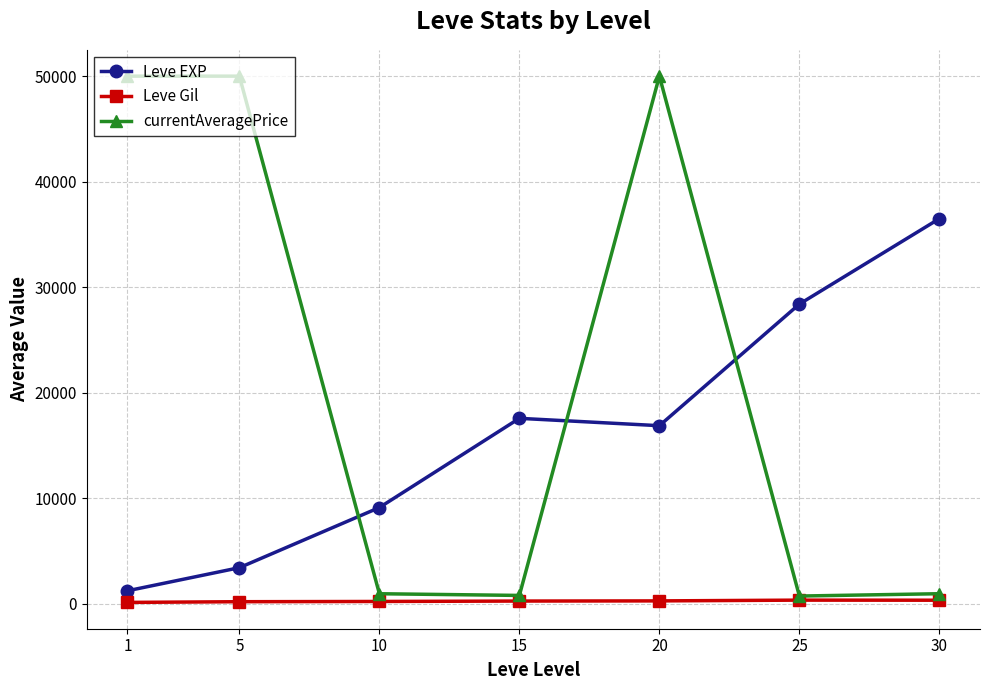

At how many categories does at least one series exceed 23891?

5